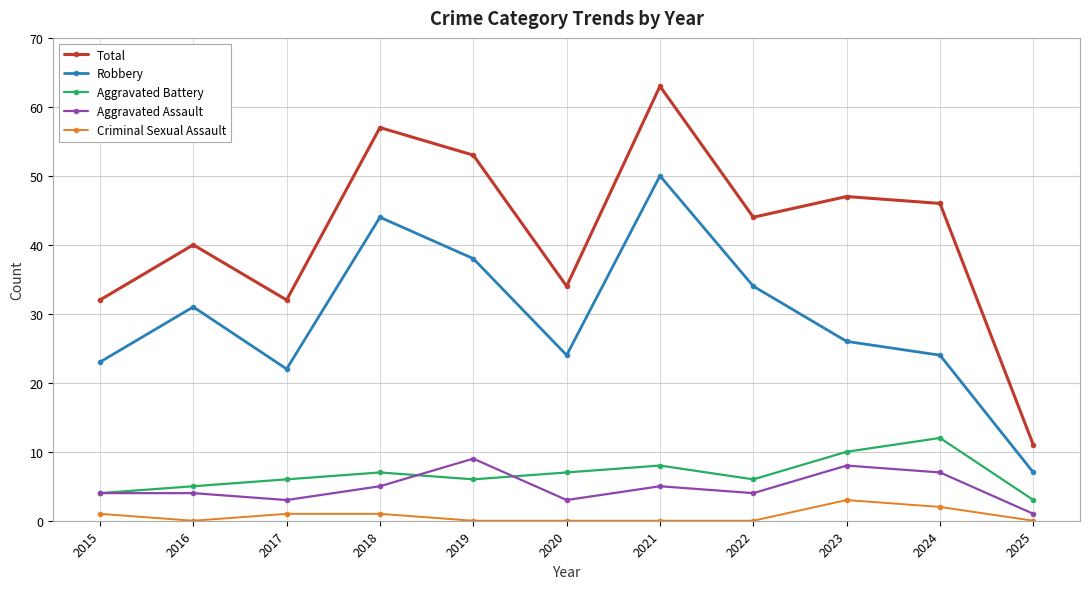

What are all the series names shown in the legend?

Total, Robbery, Aggravated Battery, Aggravated Assault, Criminal Sexual Assault